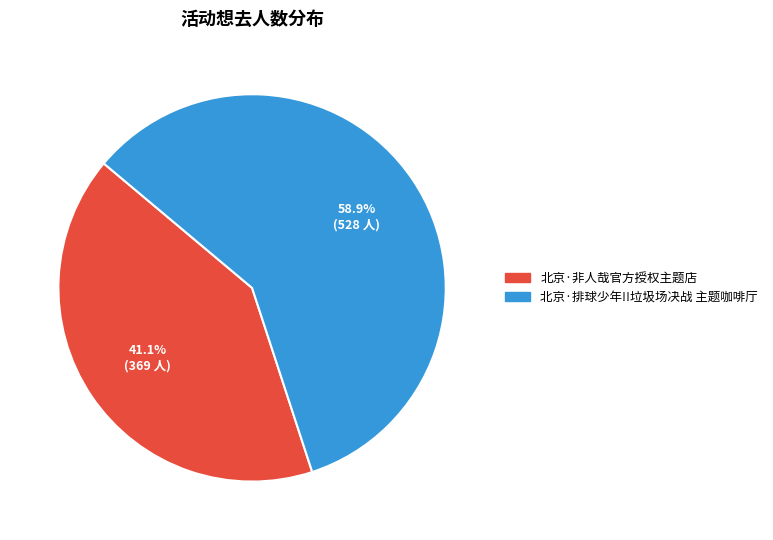

Which category has the smallest portion of the pie?

北京·非人哉官方授权主题店